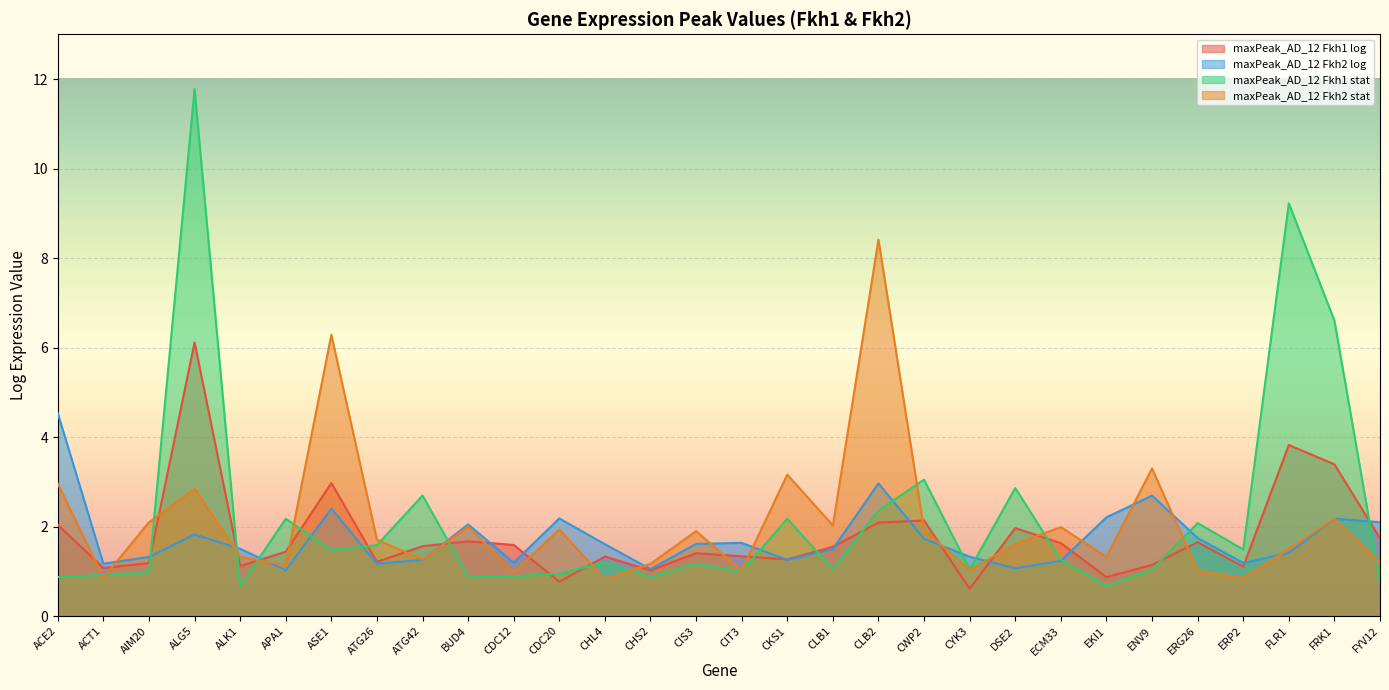

Which has a higher value, CHL4 or ATG26?

CHL4